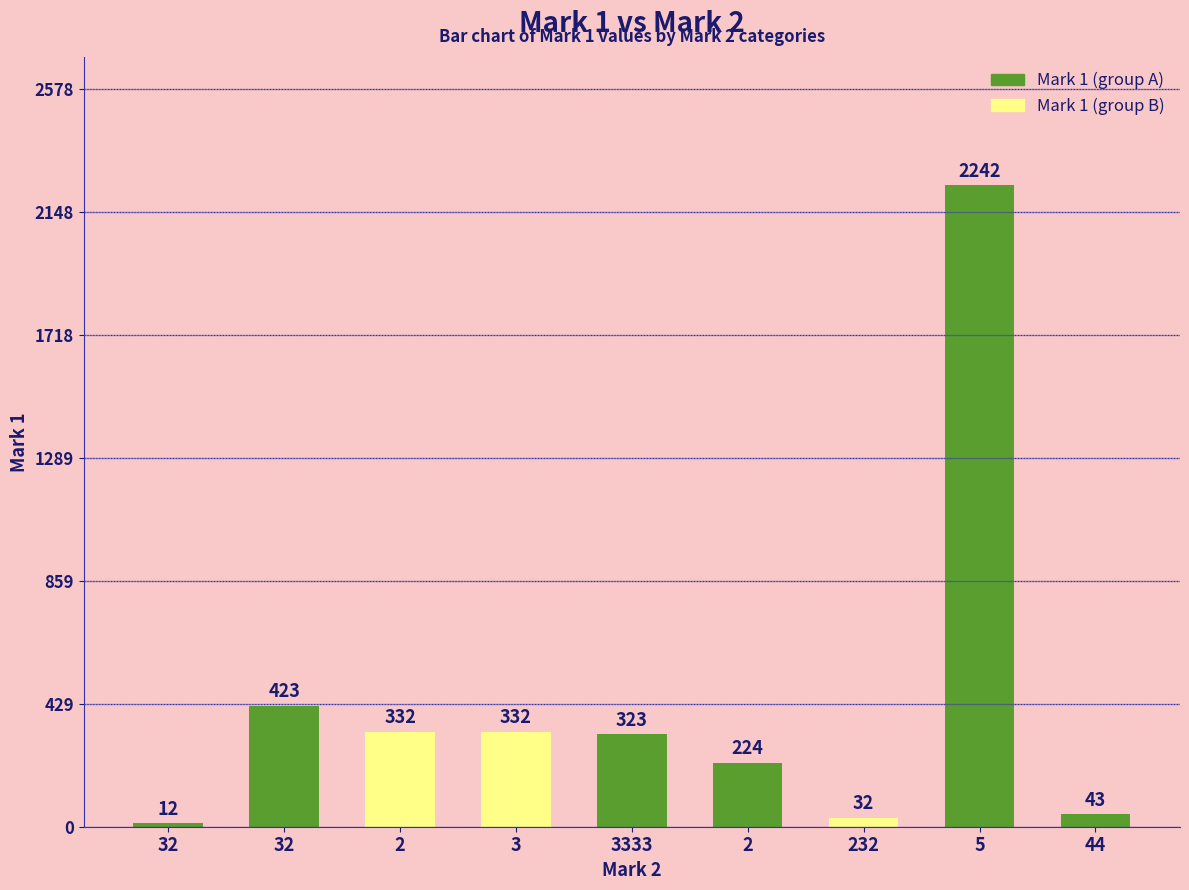

At which label is the value closest to 1127?

32